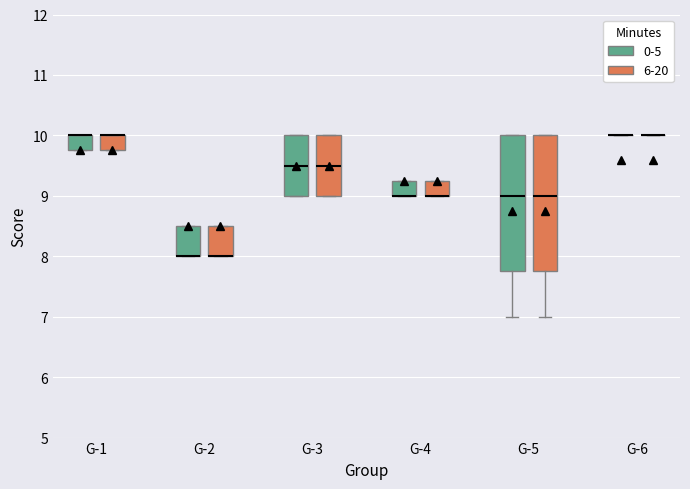

Reading left to right, transcribe this box plot: for each box, give where its median line is, the range the box spans, and where its two whiskers end, as read against the y-axis. The values are not printed on the chart, so give them approximately, as read against the axis.

G-1 (0-5): median 10.0 (drawn on the box's upper edge), box 9.8 to 10.0, whiskers 9.8 to 10.0
G-1 (6-20): median 10.0 (drawn on the box's upper edge), box 9.8 to 10.0, whiskers 9.8 to 10.0
G-2 (0-5): median 8.0 (drawn on the box's lower edge), box 8.0 to 8.5, whiskers 8.0 to 8.5
G-2 (6-20): median 8.0 (drawn on the box's lower edge), box 8.0 to 8.5, whiskers 8.0 to 8.5
G-3 (0-5): median 9.5, box 9.0 to 10.0, whiskers 9.0 to 10.0
G-3 (6-20): median 9.5, box 9.0 to 10.0, whiskers 9.0 to 10.0
G-4 (0-5): median 9.0 (drawn on the box's lower edge), box 9.0 to 9.3, whiskers 9.0 to 9.3
G-4 (6-20): median 9.0 (drawn on the box's lower edge), box 9.0 to 9.3, whiskers 9.0 to 9.3
G-5 (0-5): median 9.0, box 7.8 to 10.0, whiskers 7.0 to 10.0
G-5 (6-20): median 9.0, box 7.8 to 10.0, whiskers 7.0 to 10.0
G-6 (0-5): box collapsed to a line at 10.0, whiskers 10.0 to 10.0
G-6 (6-20): box collapsed to a line at 10.0, whiskers 10.0 to 10.0